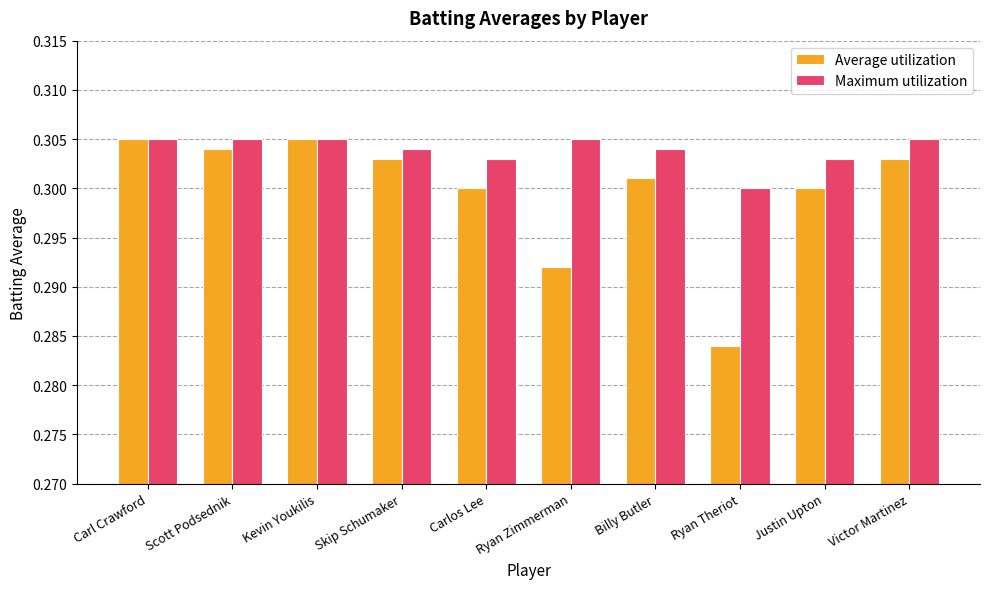

At which label is Maximum utilization closest to 0?

Ryan Theriot